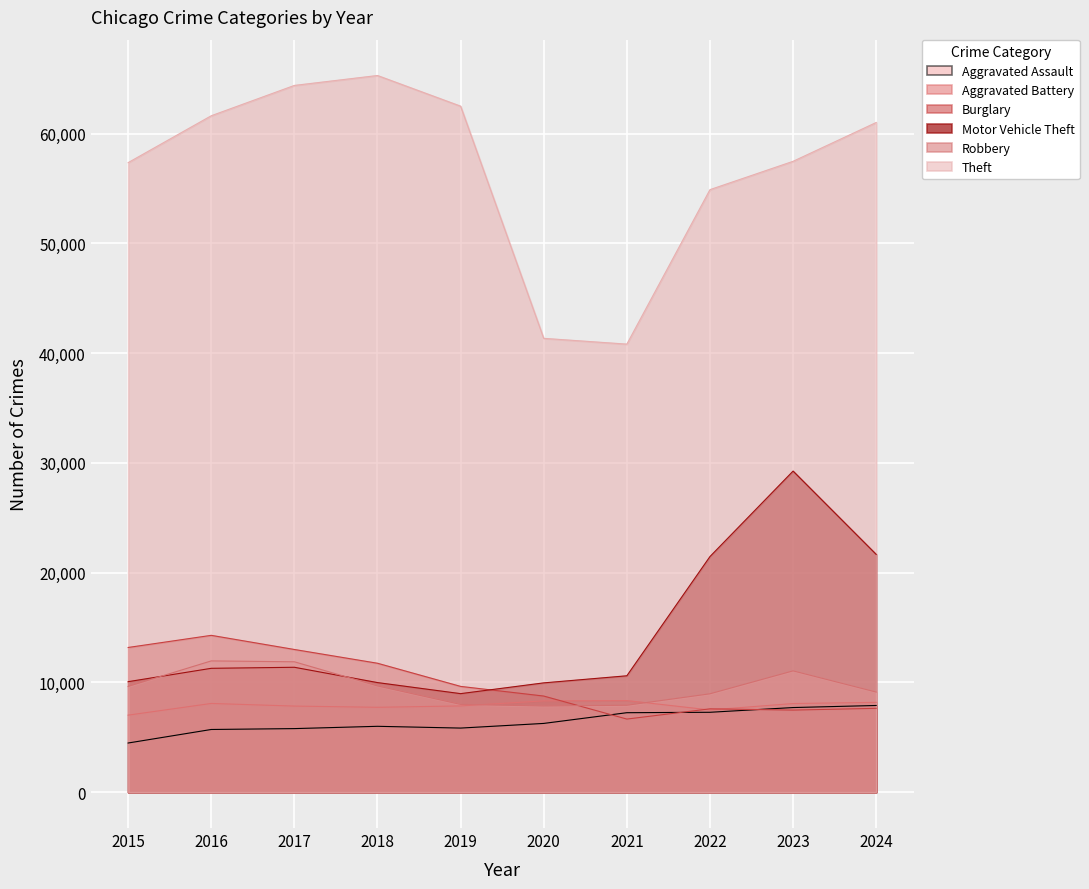

At how many categories does at least one series exceed 8865?

10